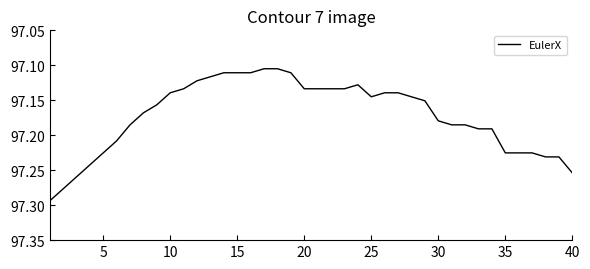

The value at 20 is 43.0. True or false?

False